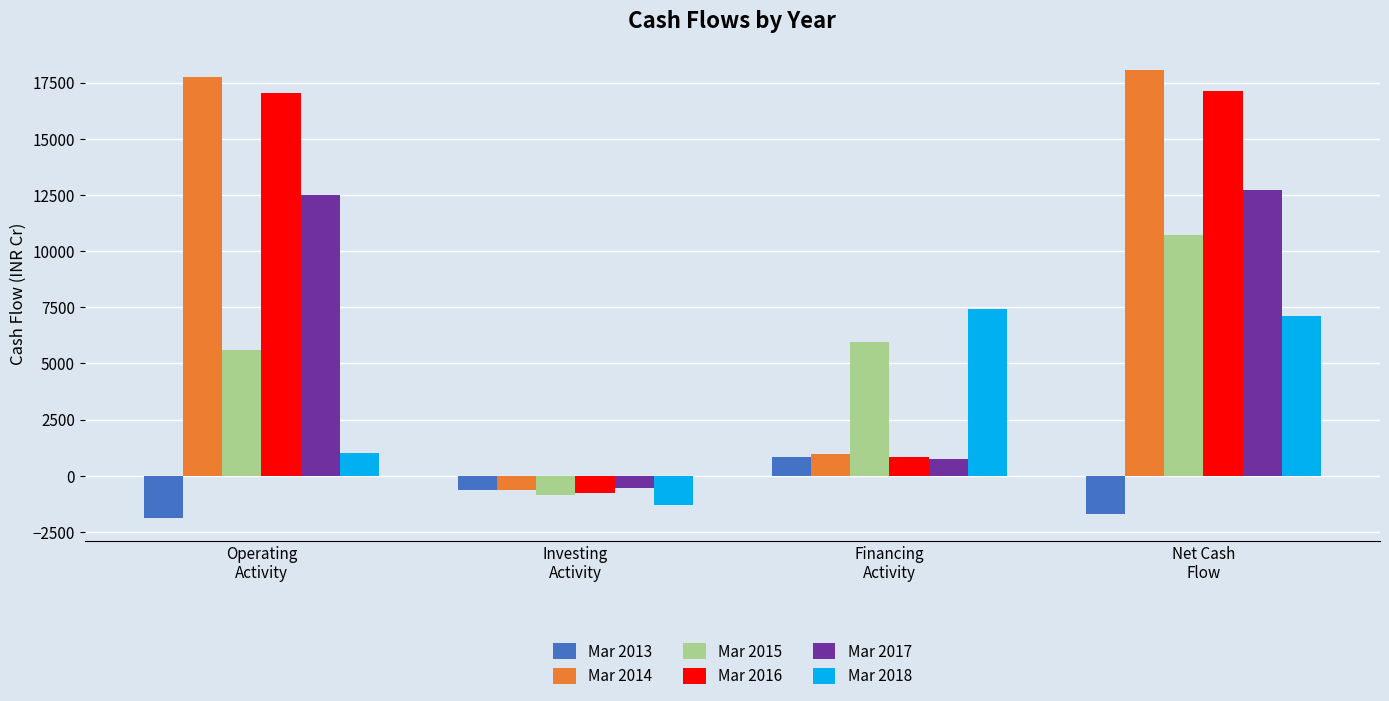

What is the minimum value for Mar 2016?

-783